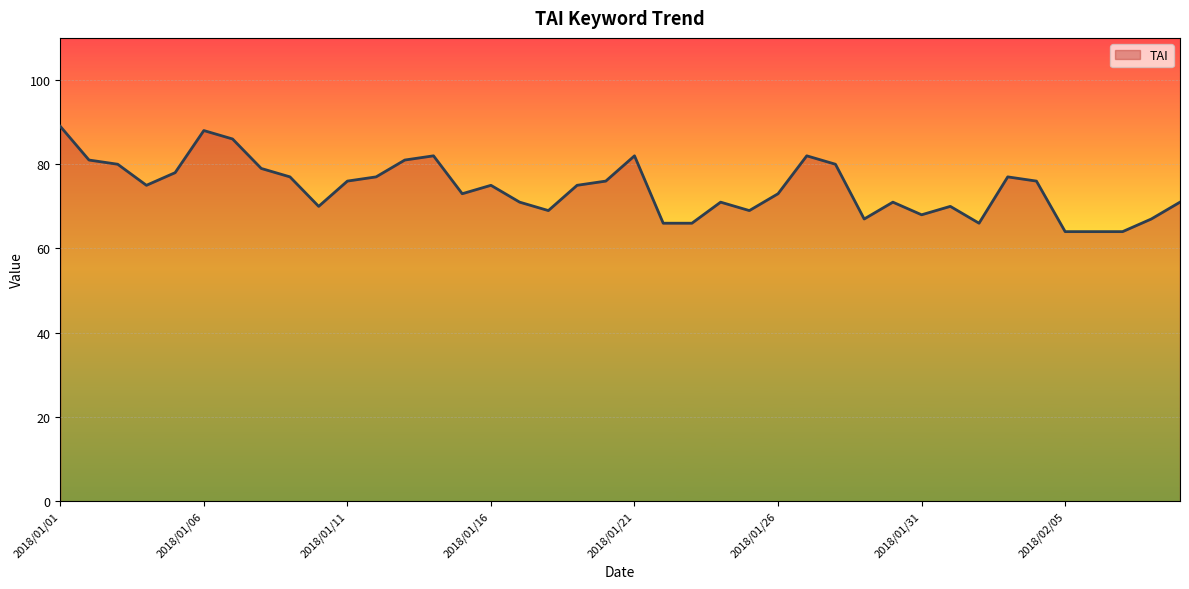

What is the greatest value displayed?

89